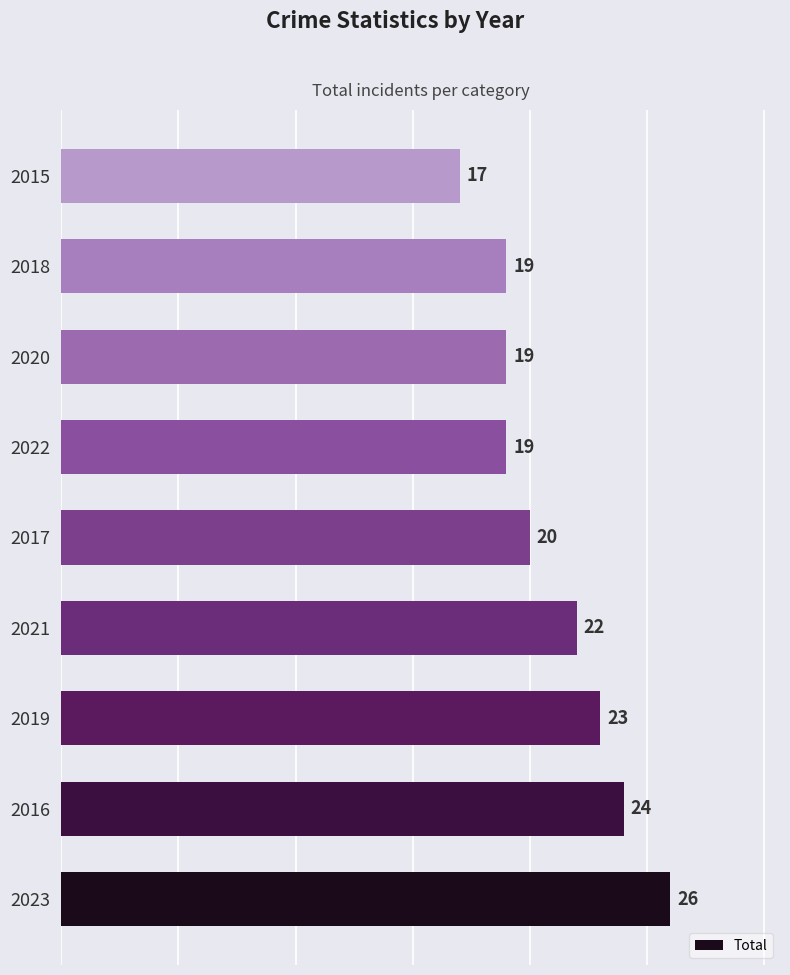

True or false: the data shows 23 at 2019.

True